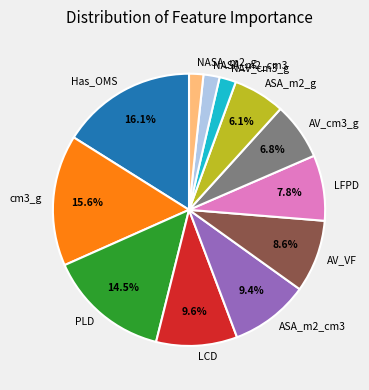

Is there a majority slice in this chart?

No